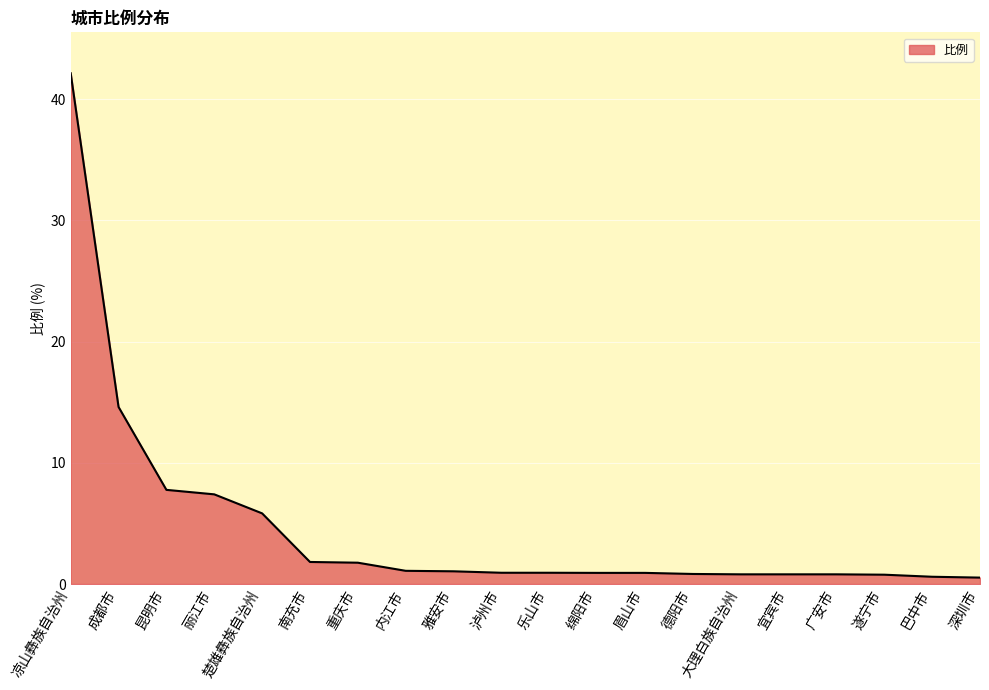

The value at 雅安市 is 1.1. True or false?

True